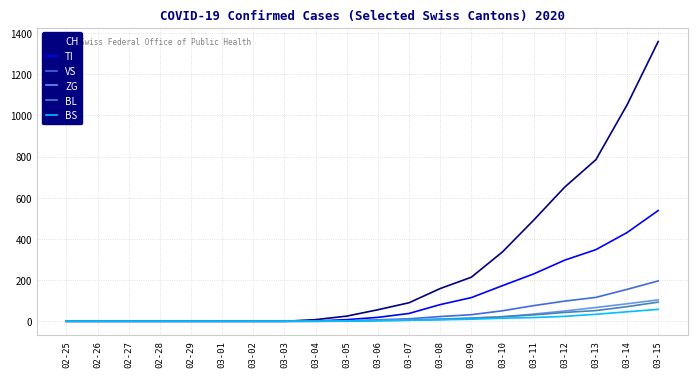

Is this an area chart (filled region under the line)?

No